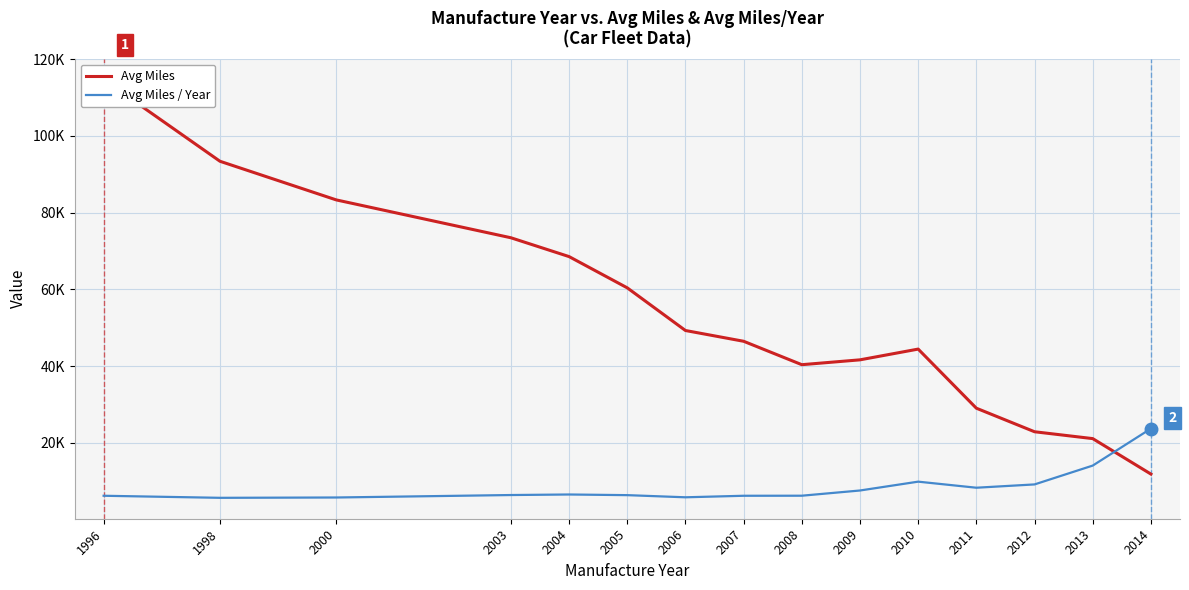

Where does the Avg Miles series first go above 46464?

1996